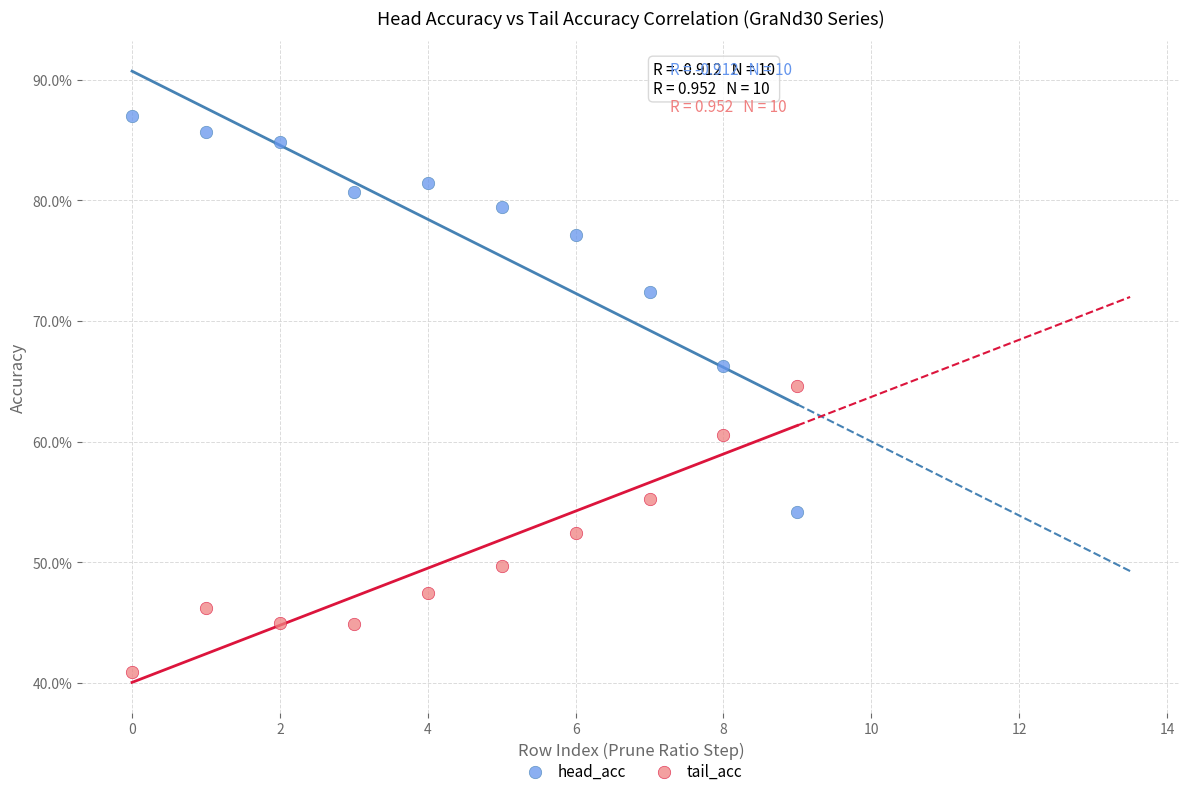

Which series contains the lowest Y value?

tail_acc